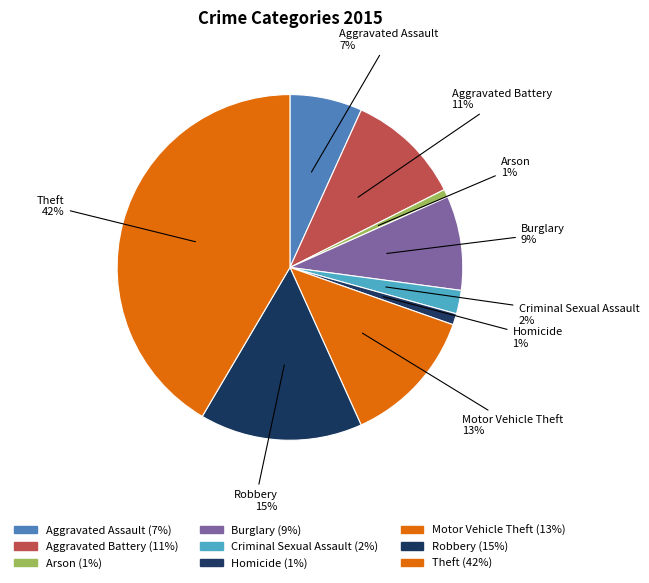

To the nearest percent, what percentage of the pie is Aggravated Assault?

7%